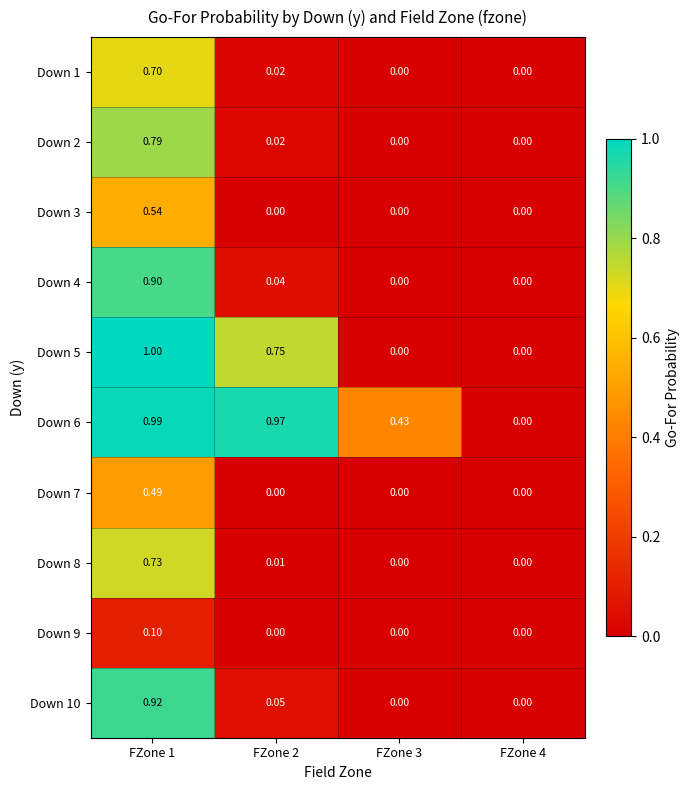

Which series has the largest range (max minus min)?

Down 5